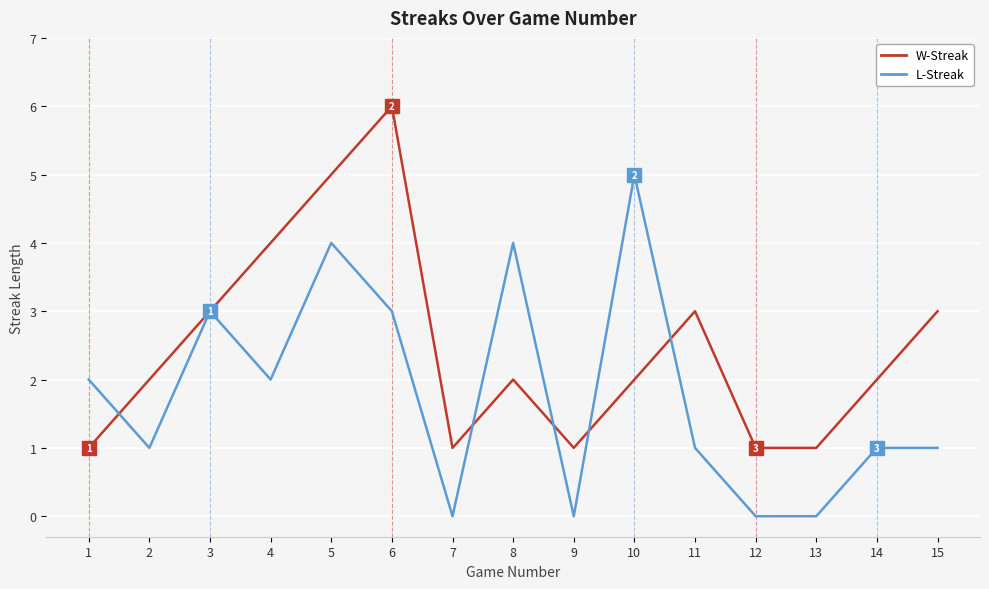

At which category does the chart reach its peak across all series?

6